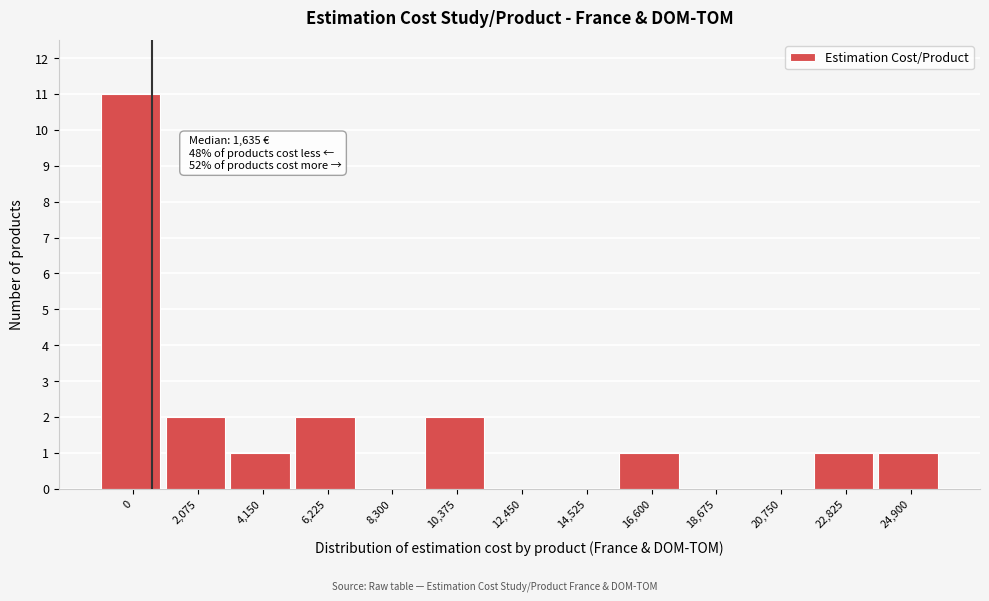

Reading left to right, list all the values displayed in this chart.

0=11	2,075=2	4,150=1	6,225=2	8,300=0	10,375=2	12,450=0	14,525=0	16,600=1	18,675=0	20,750=0	22,825=1	24,900=1